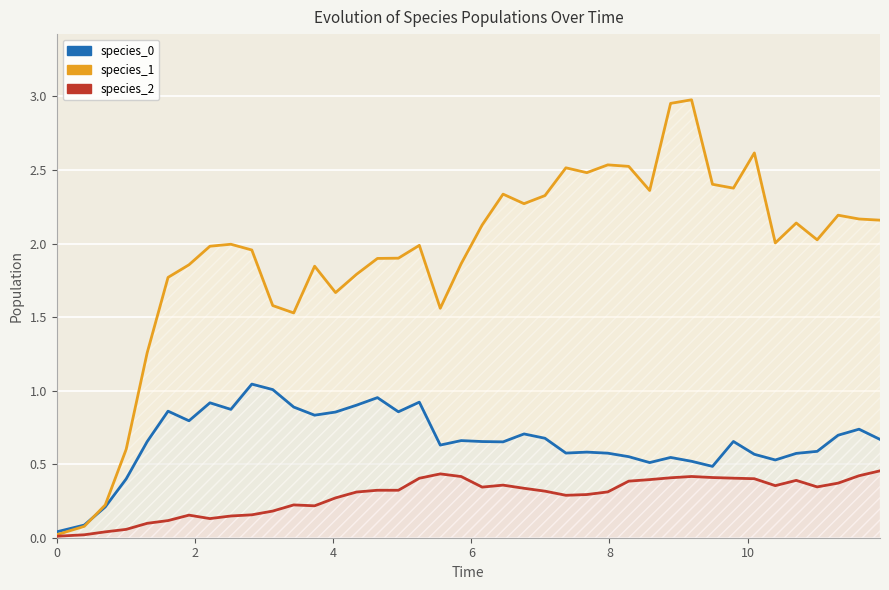

Count the number of categories in the chart.

40